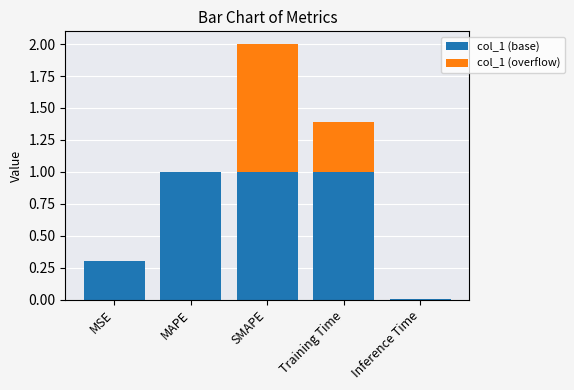

What is the highest value of the col_1 (base) series?

1.0